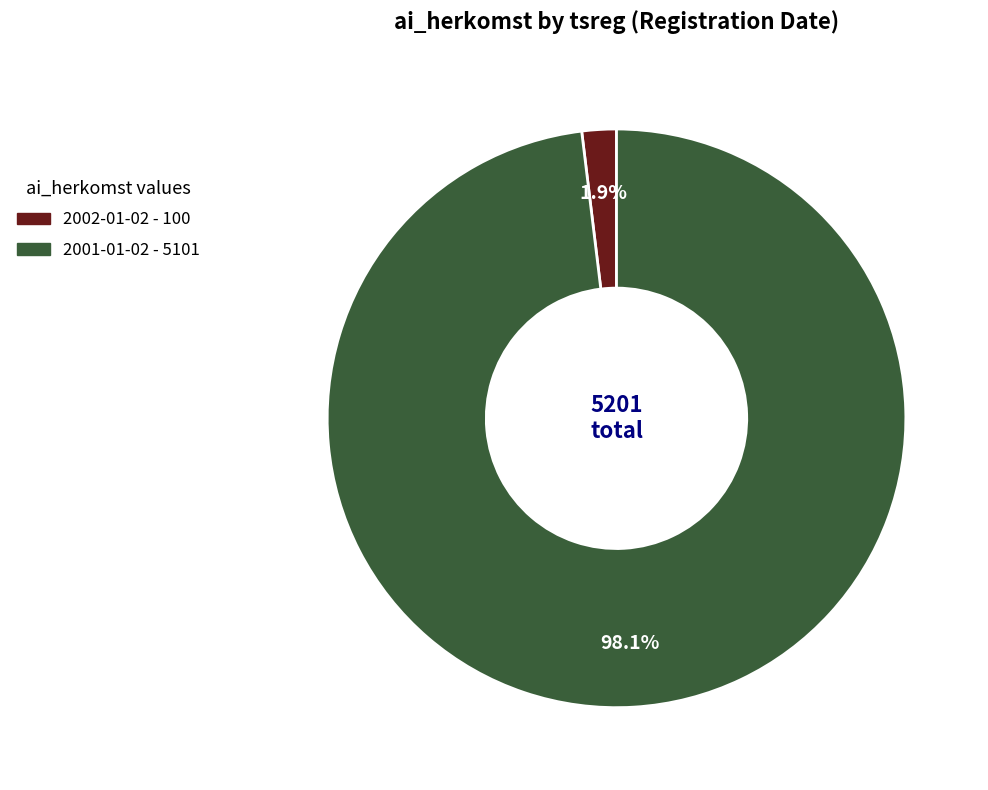

What percentage do 2002-01-02 and 2001-01-02 together represent?

100.0%